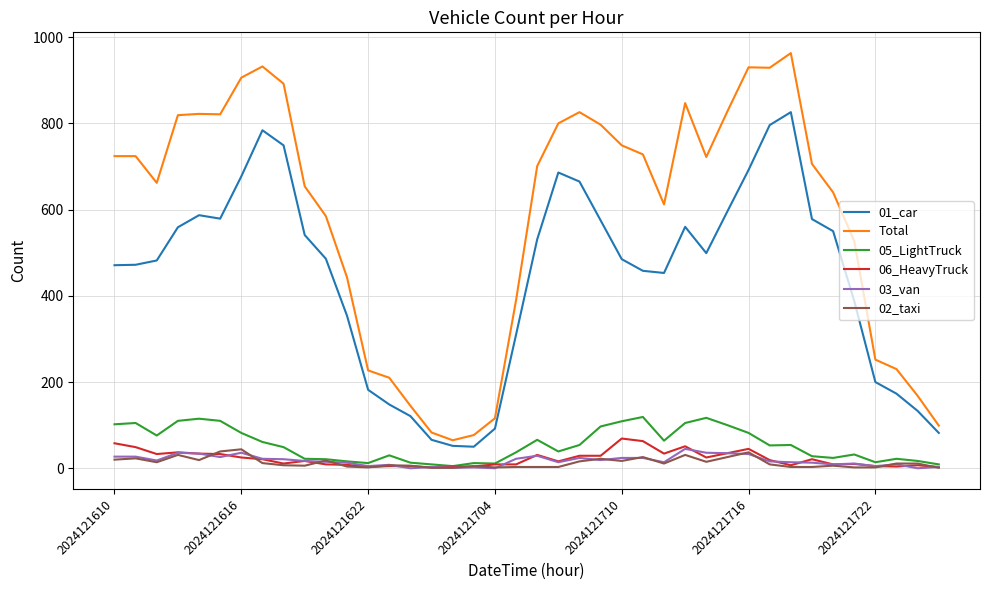

Which series has the widest spread of values?

Total